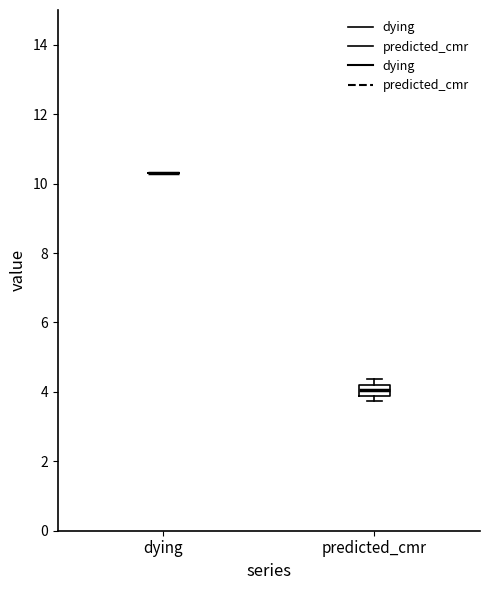

Reading left to right, transcribe this box plot: for each box, give where its median line is, the range the box spans, and where its two whiskers end, as read against the y-axis. The values are not printed on the chart, so give them approximately, as read against the axis.

dying: box collapsed to a line at 10.4, whiskers 10.4 to 10.4
predicted_cmr: median 4.0, box 3.8 to 4.2, whiskers 3.8 (below the box's lower edge) to 4.4